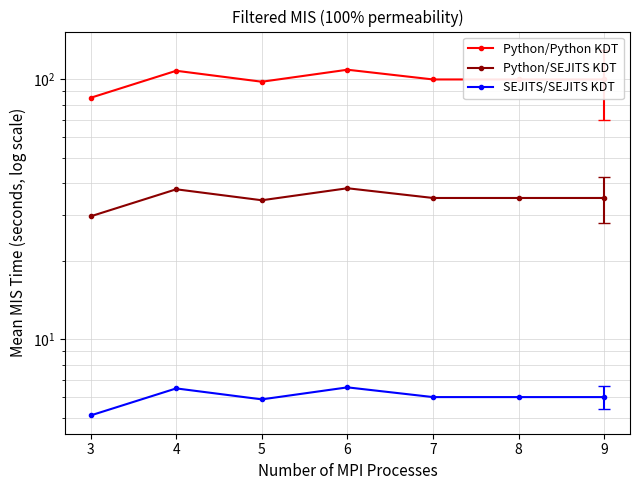

What is the value of the Python/Python KDT point at the 2nd from the left?

108.0